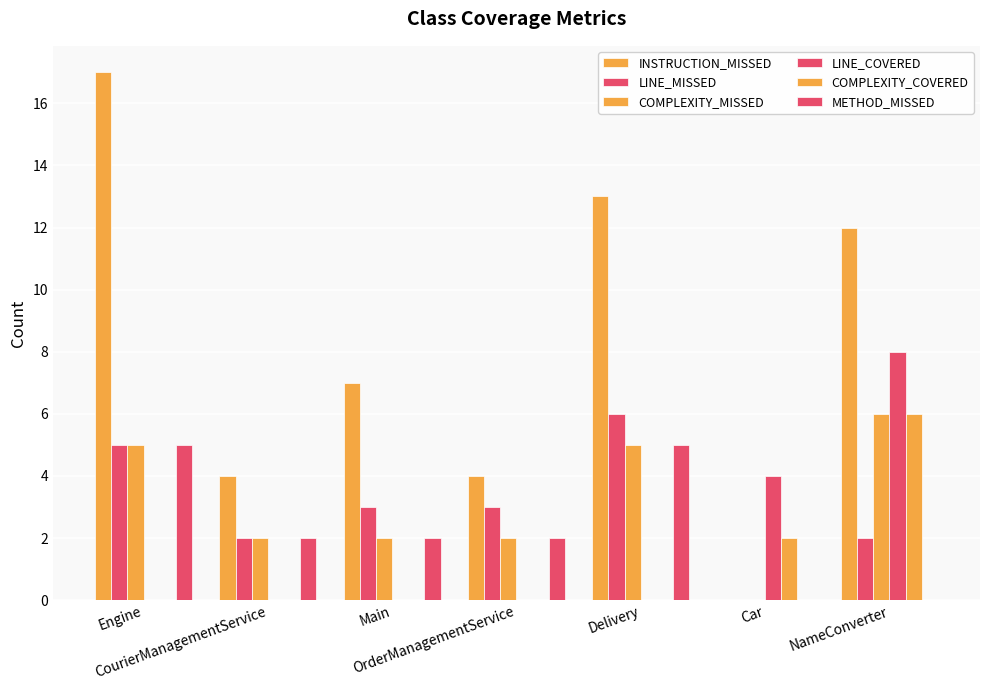

Count the COMPLEXITY_COVERED values in the range 0 to 2.

6